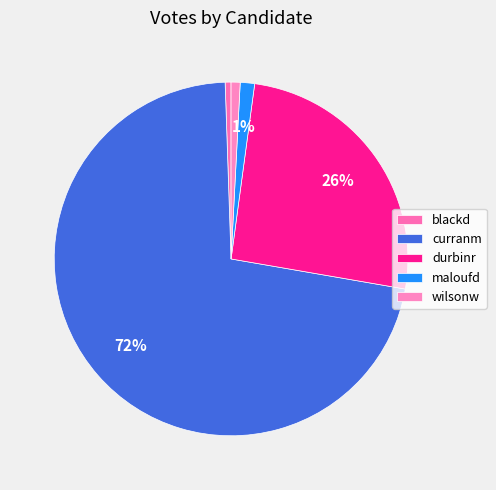

How many slices are in this pie chart?

5